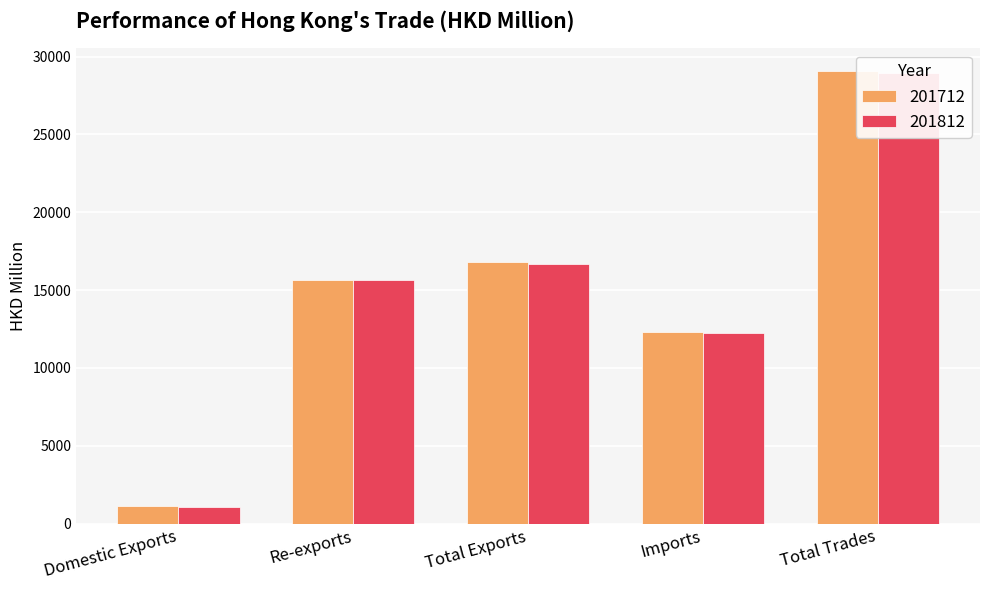

What is the difference between the 201812 values at Imports and Total Trades?

16665.1